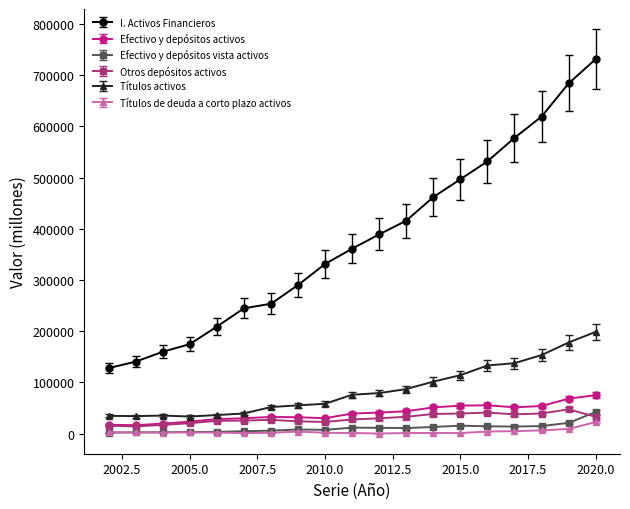

True or false: I. Activos Financieros and Efectivo y depósitos vista activos cross at least once.

False